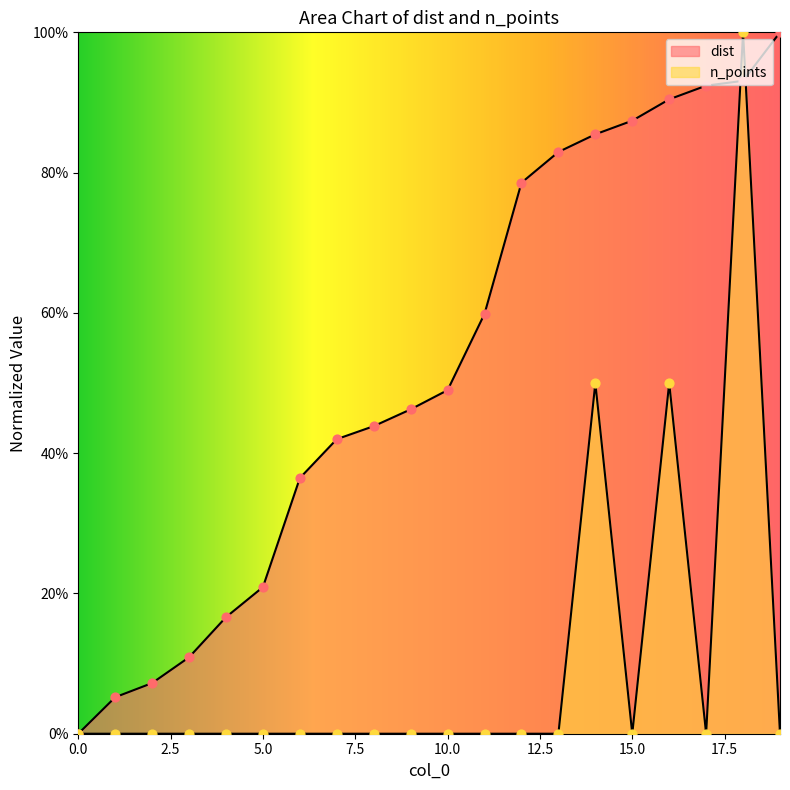

What are all the series names shown in the legend?

dist, n_points